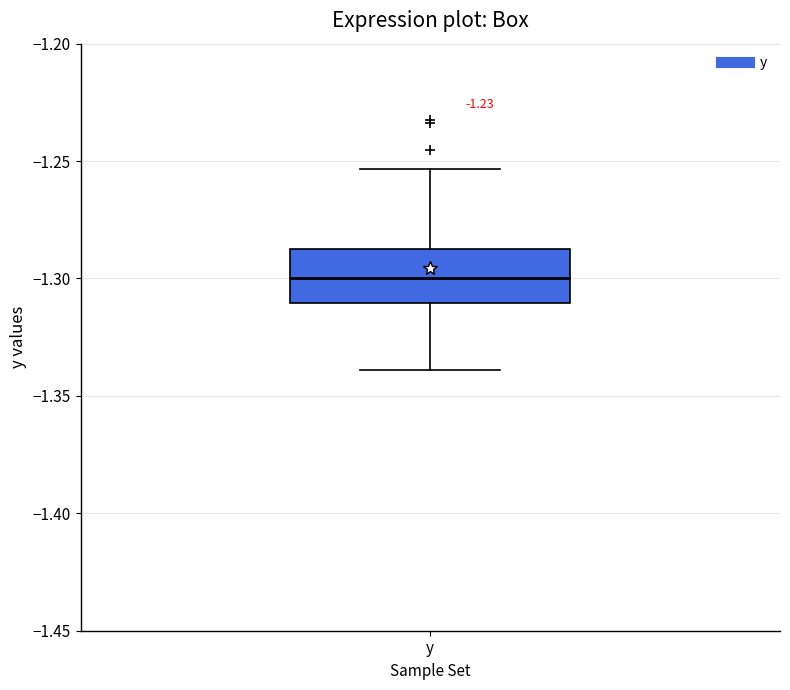

Read this box plot against the y-axis: the position of the median line, the range covered by the box, and the ends of both whiskers. The values are not printed on the chart, so give them approximately, as read against the axis.

median -1.300, box -1.310 to -1.290, whiskers -1.340 to -1.255